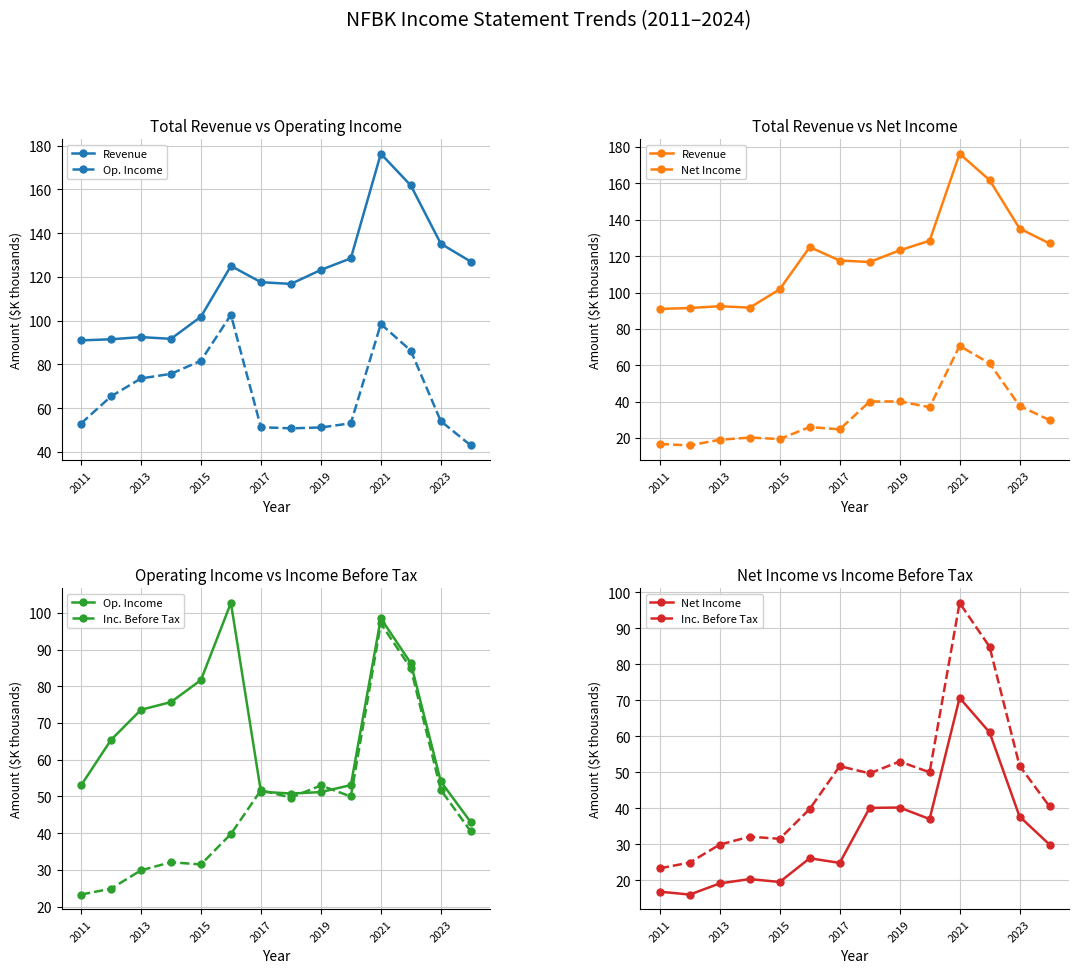

What is the highest value of the Inc. Before Tax series?

97.1